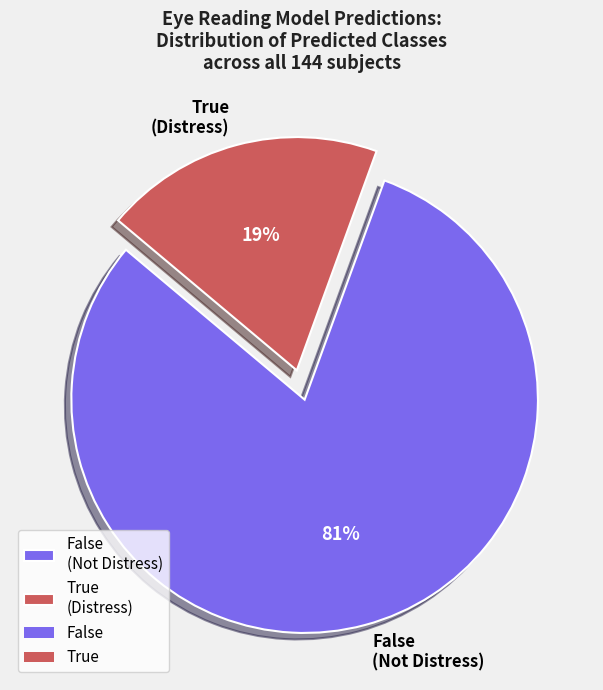

To the nearest percent, what is the combined percentage of True (Distress) and False (Not Distress)?

100%